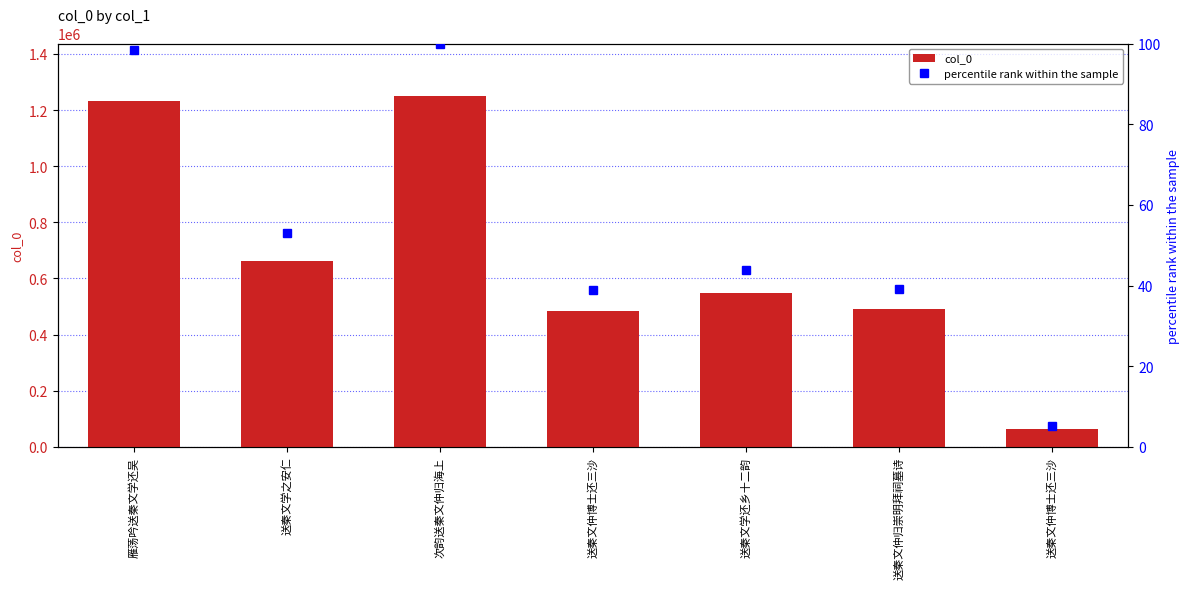

Reading left to right, what are all the values shown in this chart?

col_0: 1230713.0	664045.0	1249786.0	485931.0	548322.0	489607.0	64513.0
percentile rank within the sample: 98.5	53.1	100.0	38.9	43.9	39.2	5.2